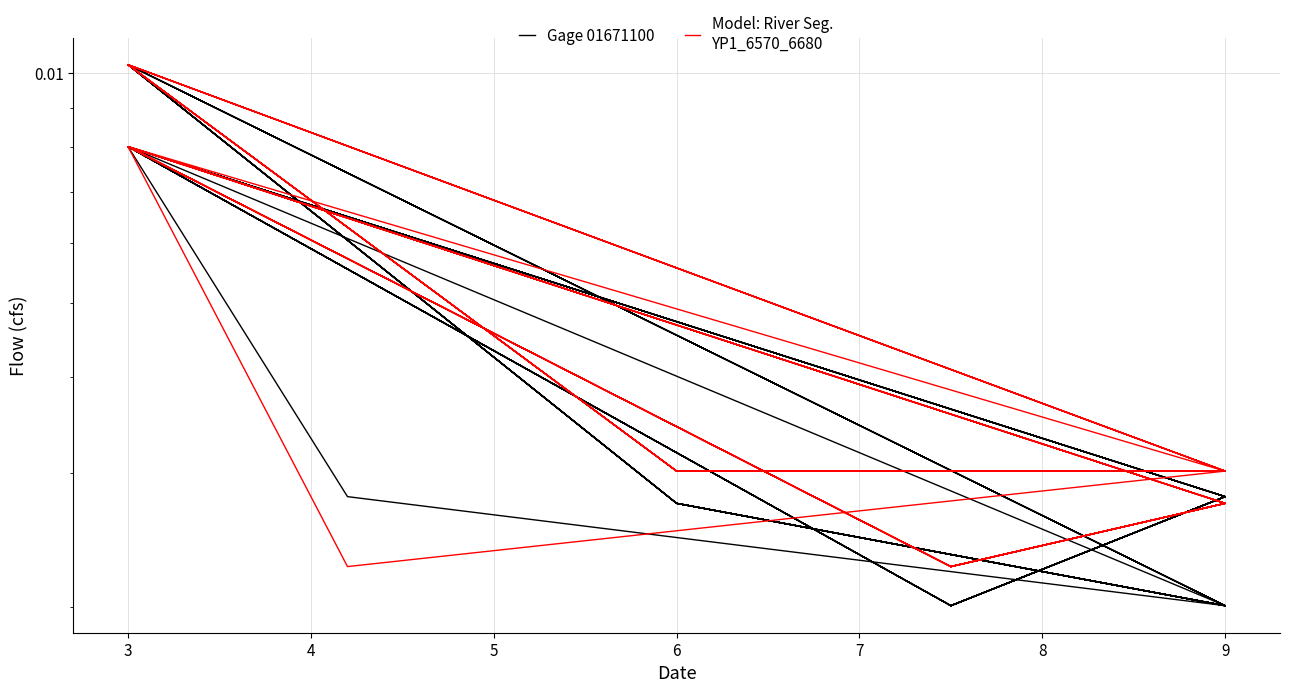

At how many categories does at least one series exceed 0?

40